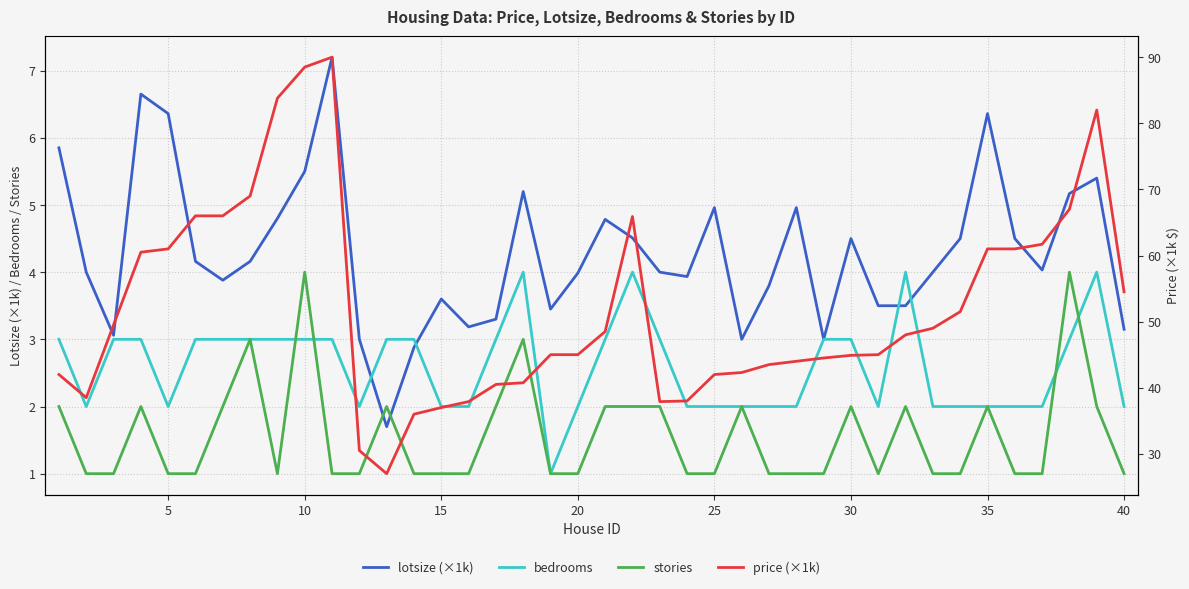

The bedrooms series shows 2.0 at 25. True or false?

True